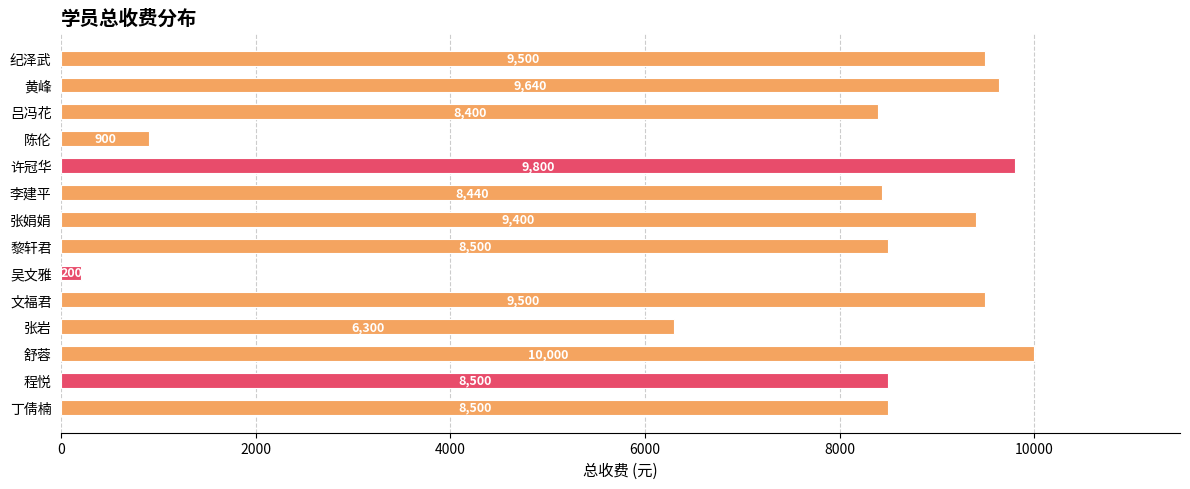

How many bars are there in total?

14